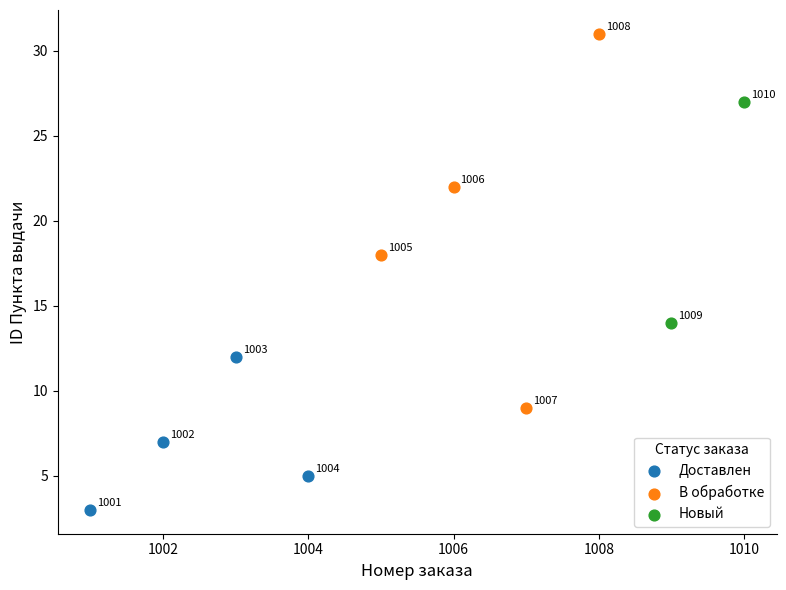

What are all the series names shown in the legend?

Доставлен, В обработке, Новый